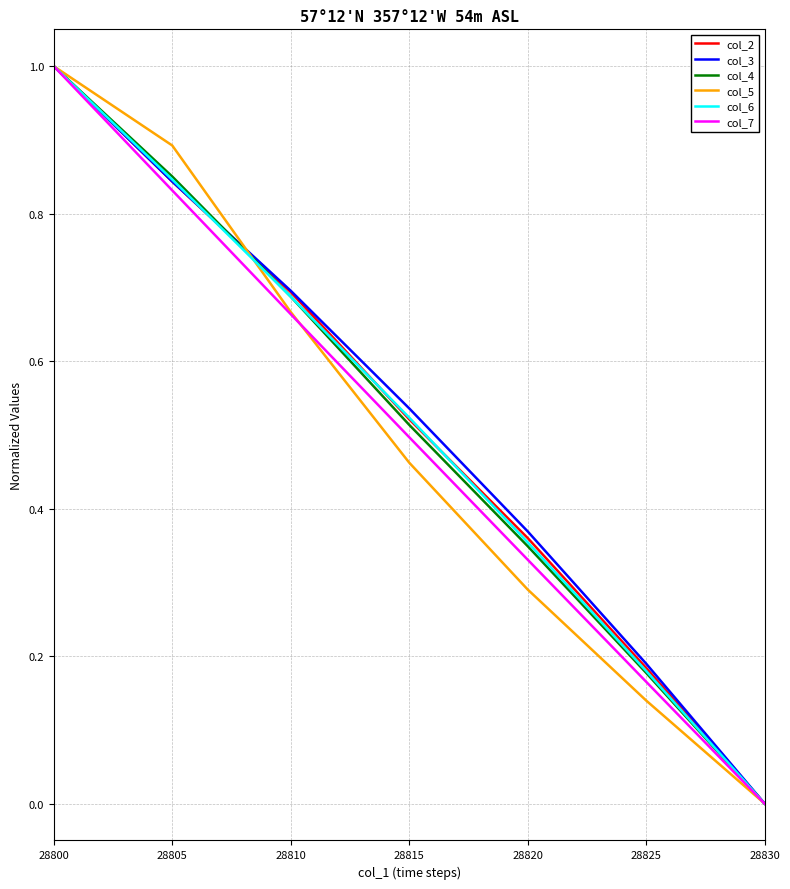

What are all the series names shown in the legend?

col_2, col_3, col_4, col_5, col_6, col_7